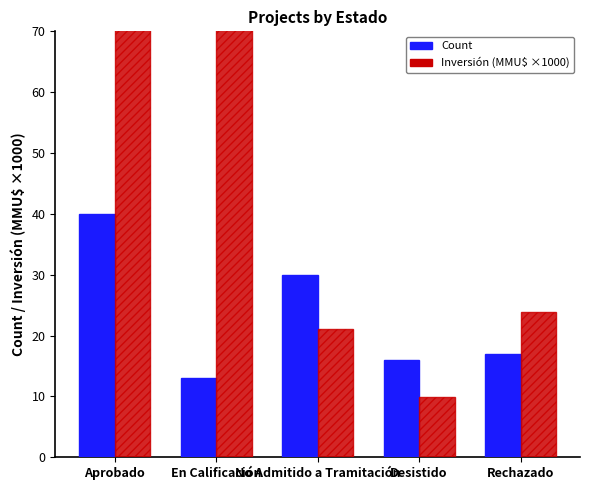

Does the chart contain stacked bars?

No